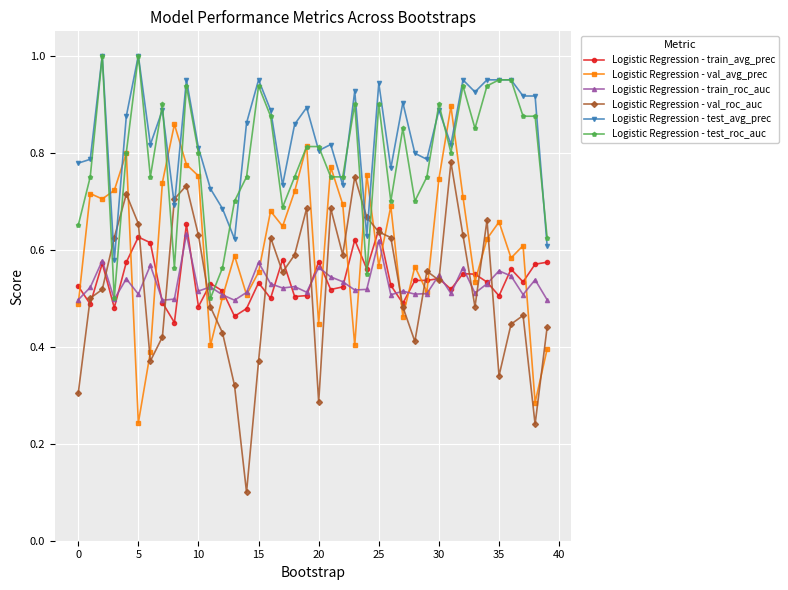

True or false: Logistic Regression - val_avg_prec has more than 1 points higher than both neighbors.

True